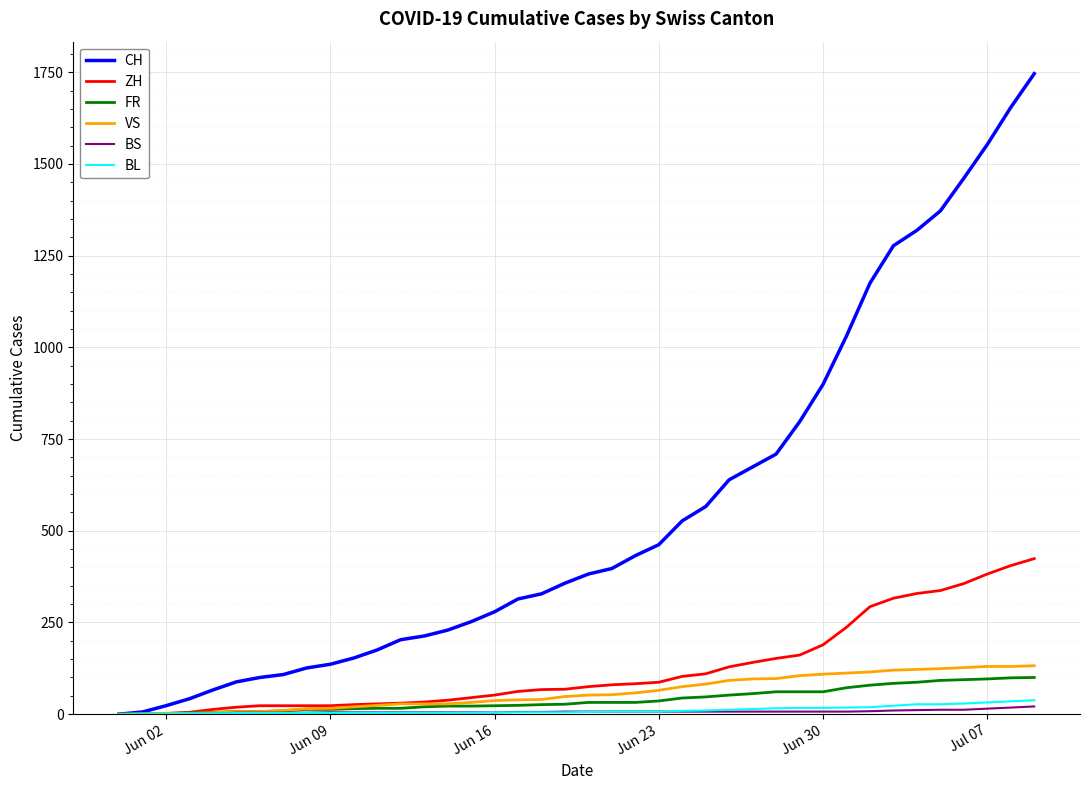

What is the greatest value displayed?

1746